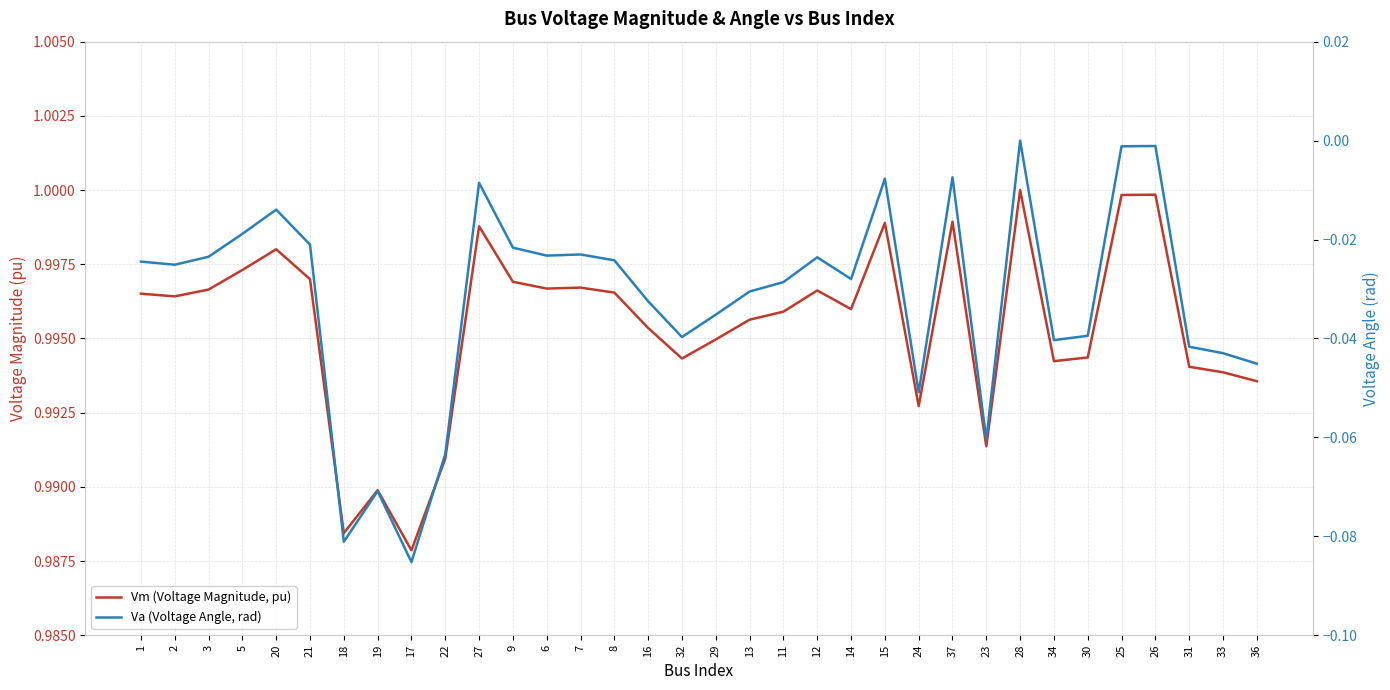

True or false: Vm (Voltage Magnitude, pu) and Va (Voltage Angle, rad) intersect in this chart.

False